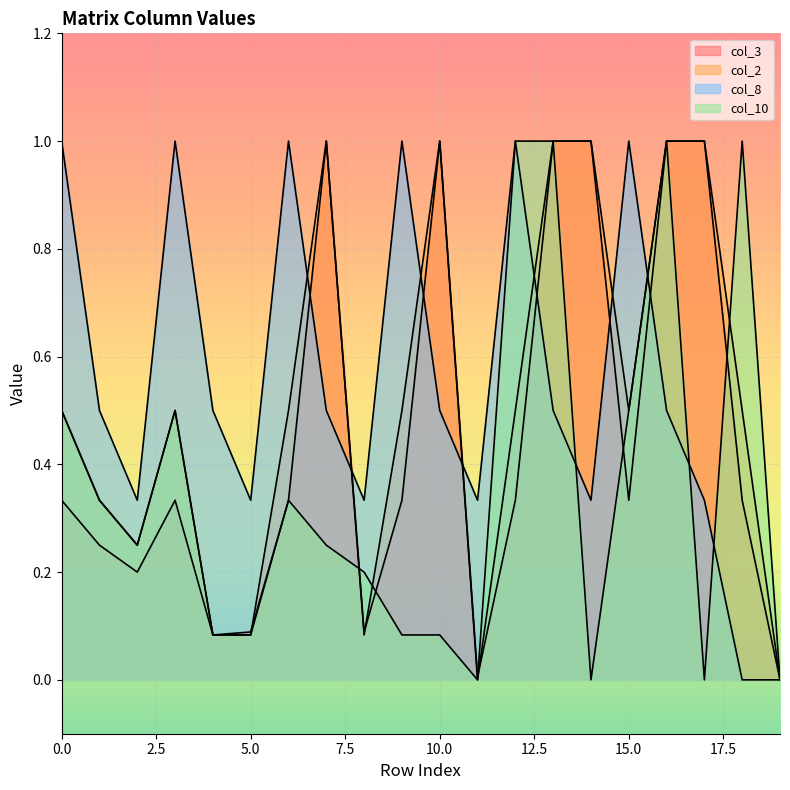

Which series has the largest total across all categories?

col_8